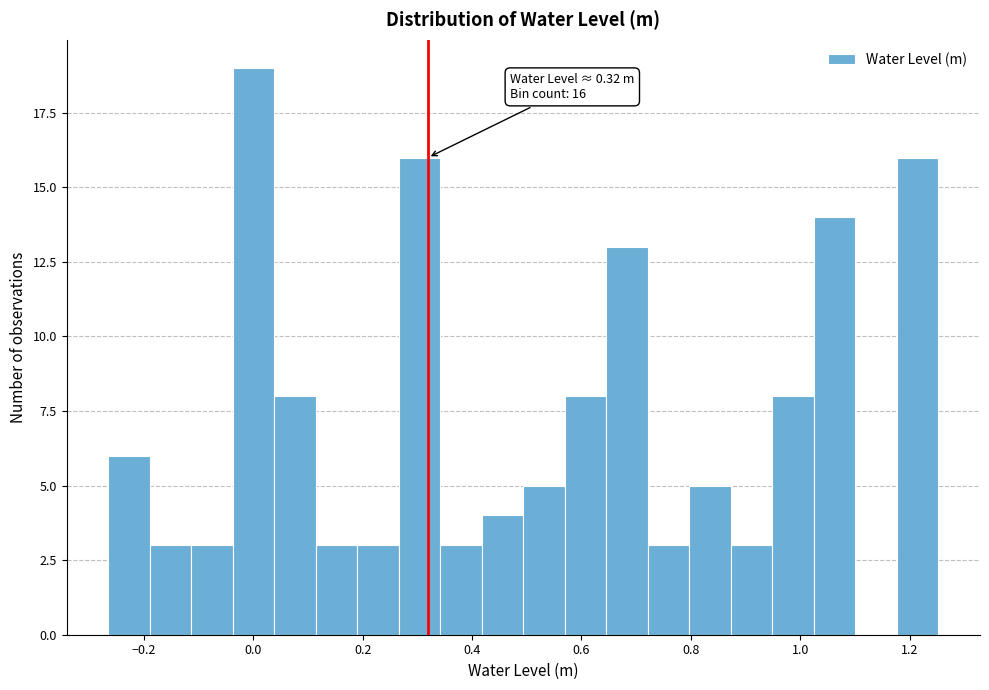

Around what value on the x-axis is the tallest bar? Give the approximate position of its centre, as read against the axis.

0.00